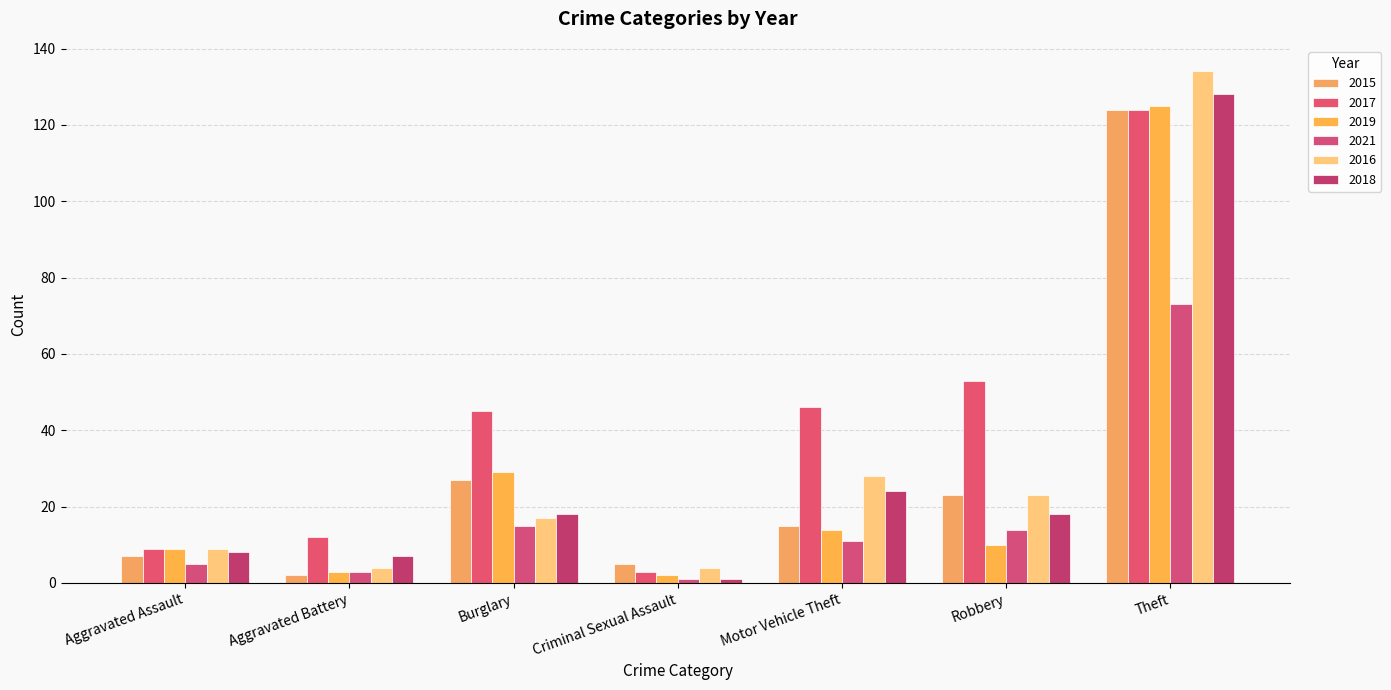

Reading right to left, what are all the values shown in this chart?

2015: 124	23	15	5	27	2	7
2017: 124	53	46	3	45	12	9
2019: 125	10	14	2	29	3	9
2021: 73	14	11	1	15	3	5
2016: 134	23	28	4	17	4	9
2018: 128	18	24	1	18	7	8